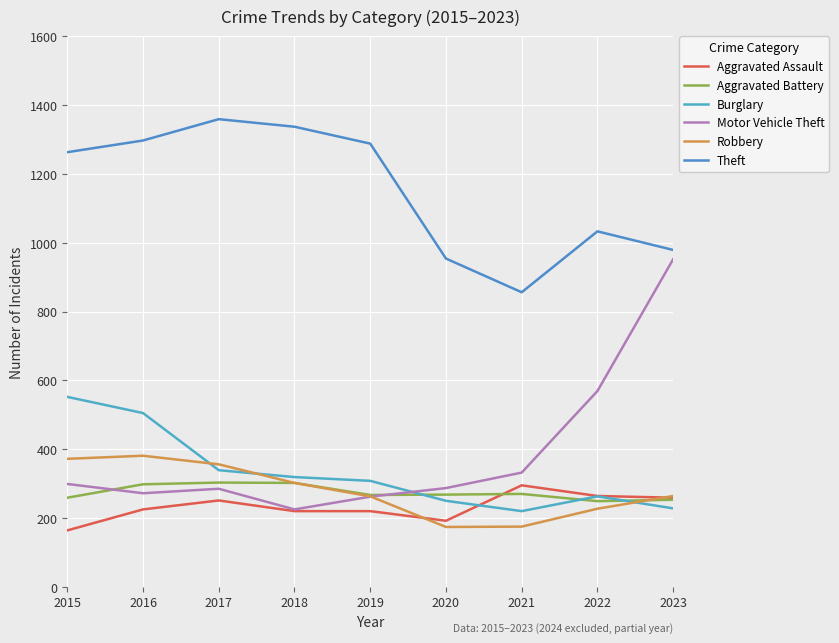

What is the spread (max minus min) of values at 2022?

806